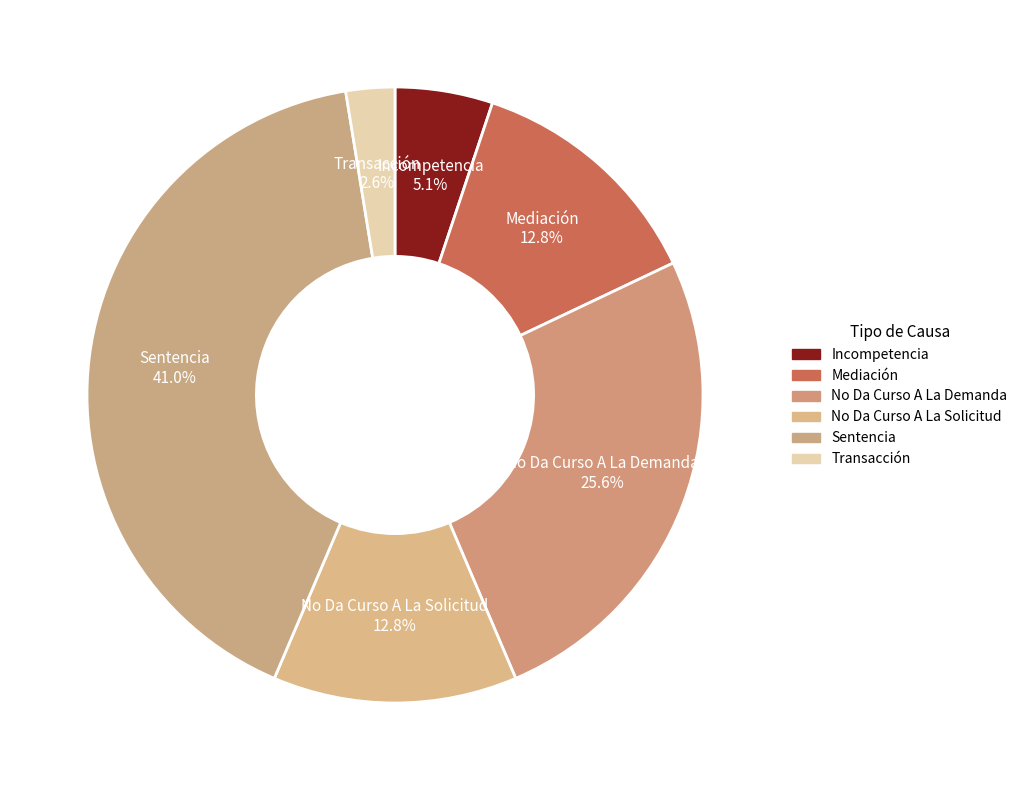

Count the number of slices in the pie.

6